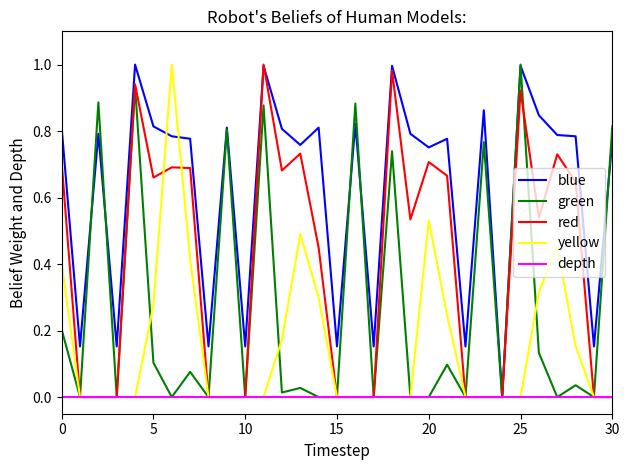

Which series has the largest total across all categories?

blue